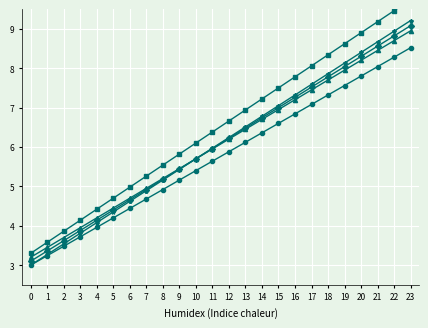

Rank the series by their maximum value, from lowest to highest.

col_5, col_6, col_3, col_2, col_4